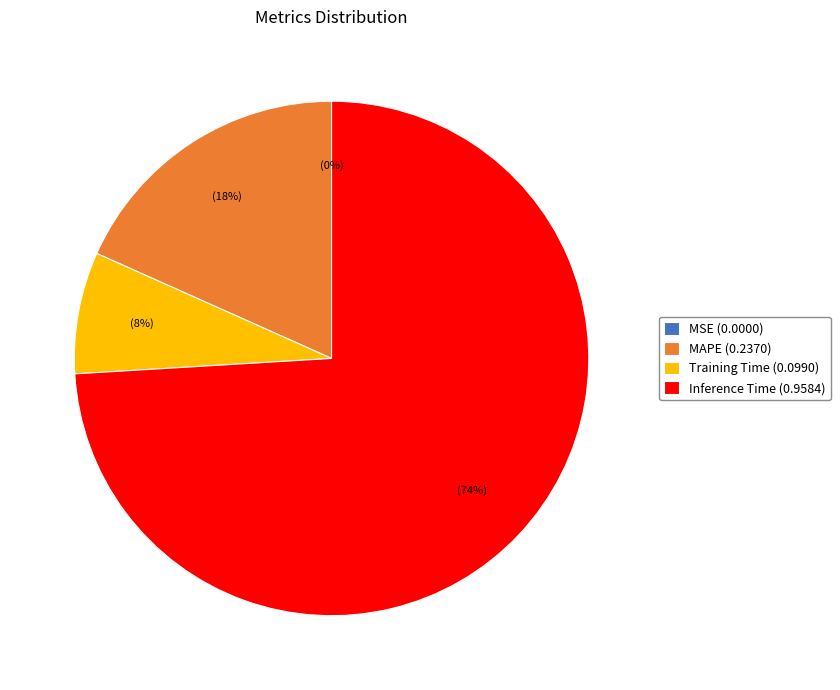

What is the majority slice?

Inference Time (0.9584)